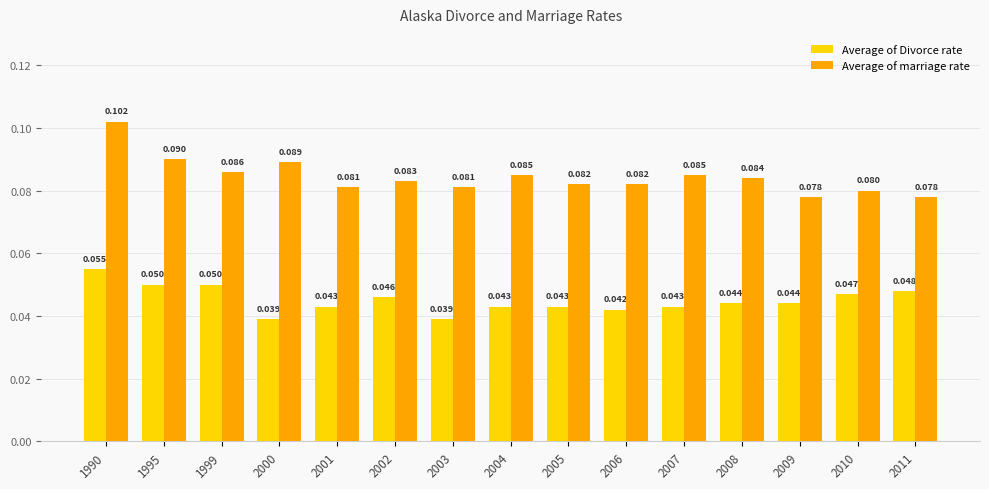

Which category has the highest value in the Average of marriage rate series?

1990